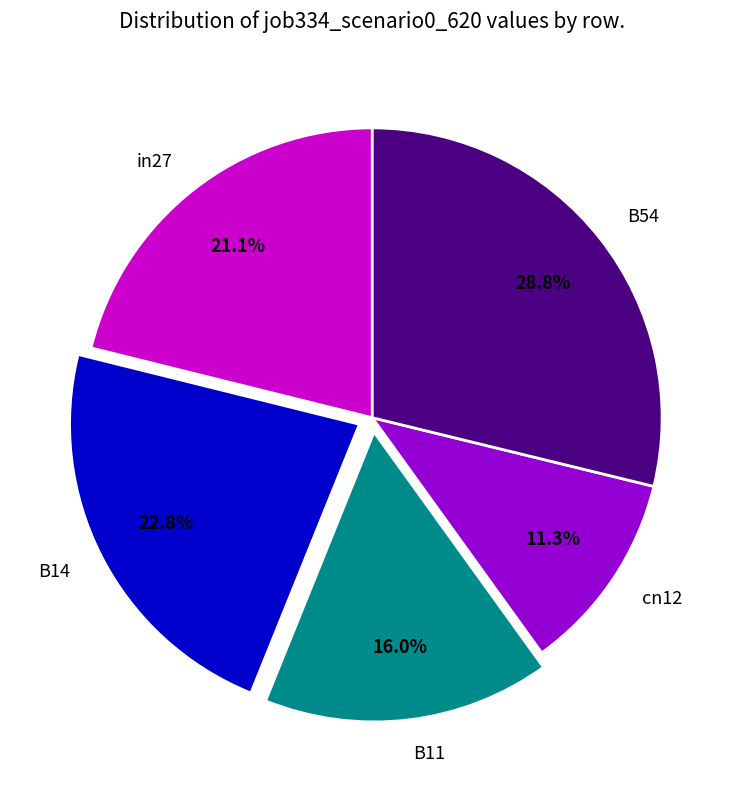

To the nearest percent, what portion does B14 represent?

23%